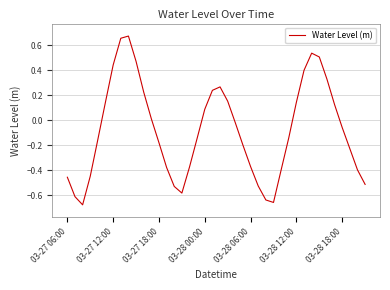

What is the difference between the maximum and minimum values?

1.3